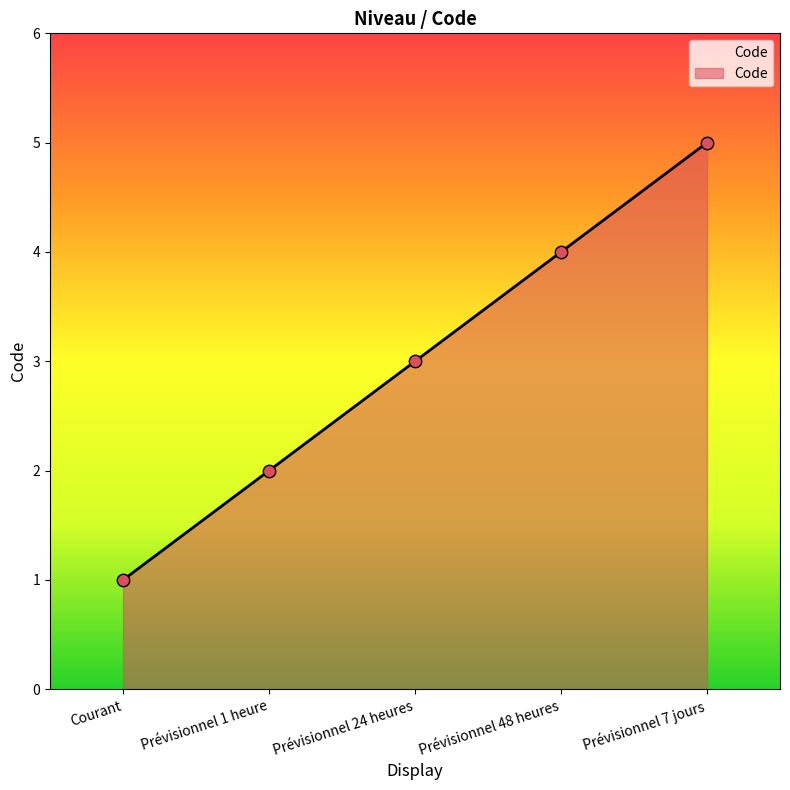

Which has a higher value, Prévisionnel 7 jours or Courant?

Prévisionnel 7 jours